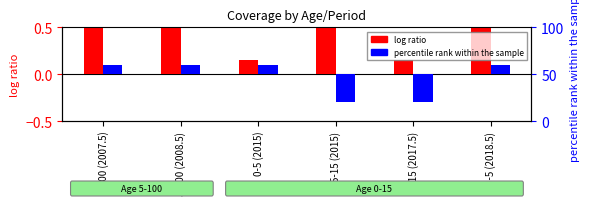

What position from the right is 0-5 (2018.5)?

1